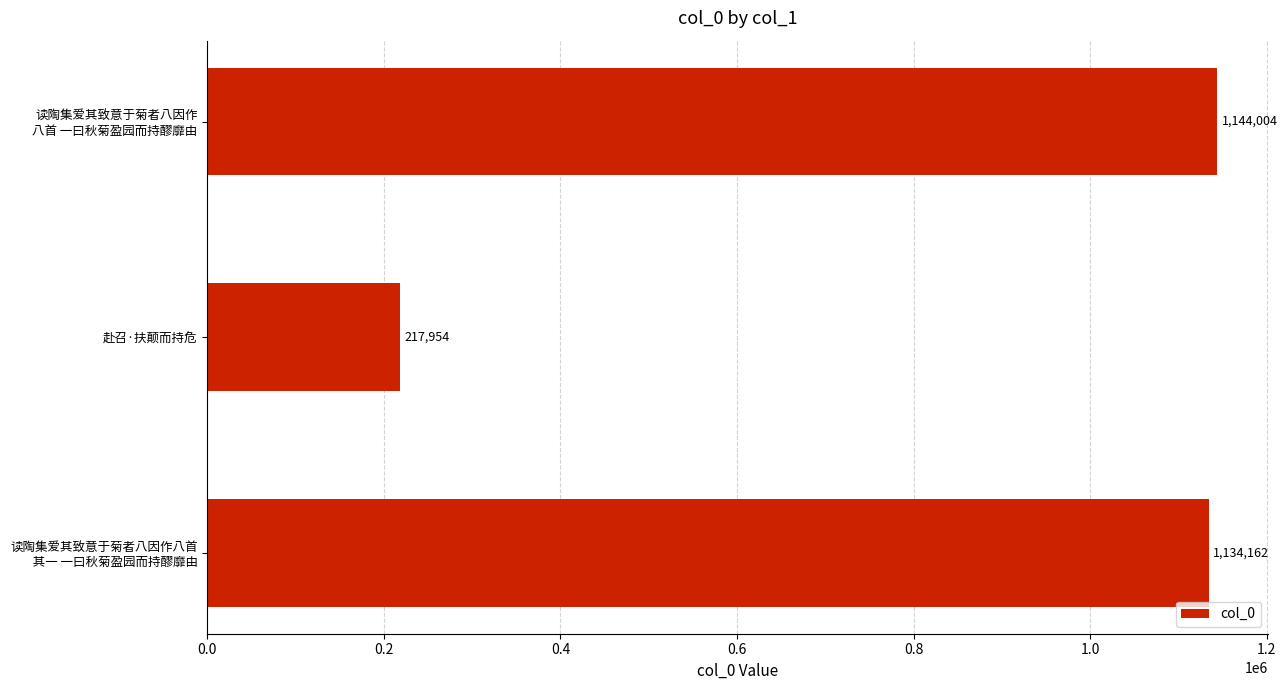

What is the difference between the maximum and minimum values?

926050